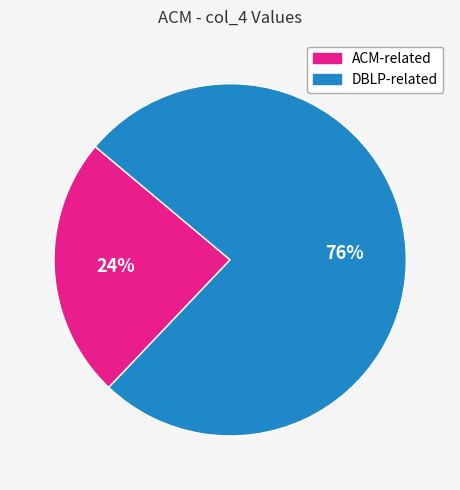

To the nearest percent, what is the average slice percentage?

50%